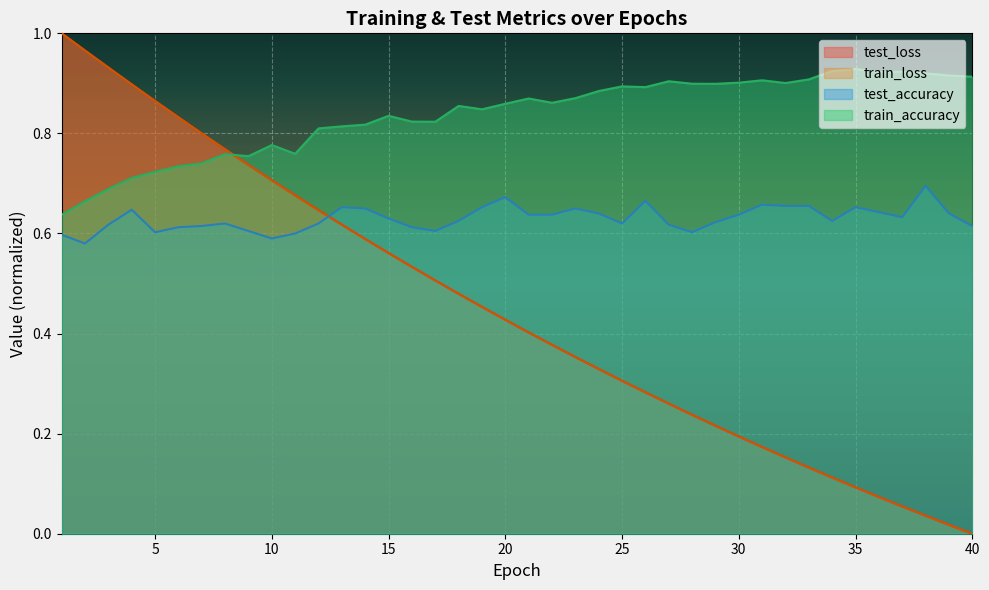

After their last crossing, which series has the higher values: test_accuracy or train_loss?

test_accuracy